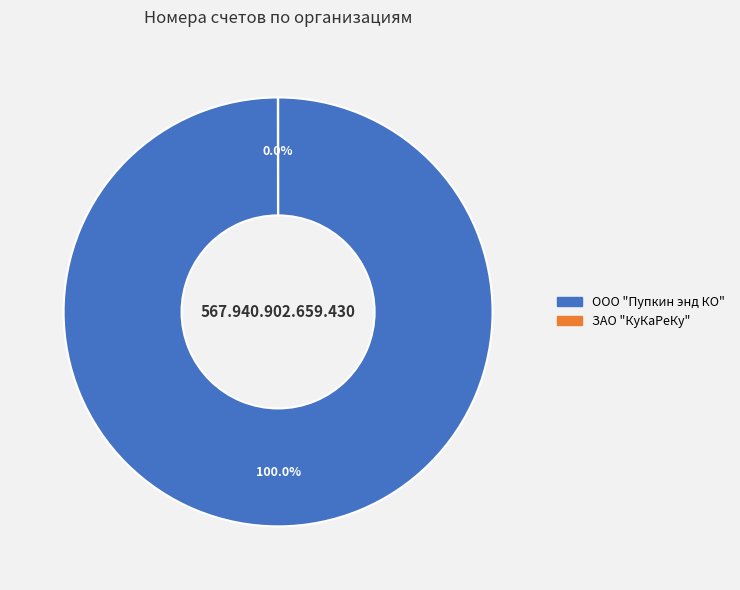

Does any single category account for the majority?

Yes